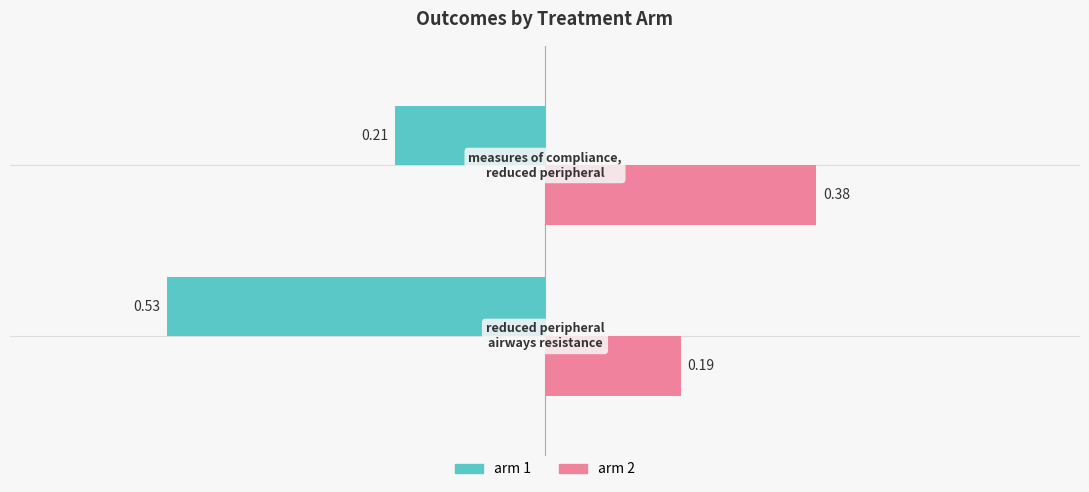

Rank the series by their maximum value, from lowest to highest.

arm 1, arm 2